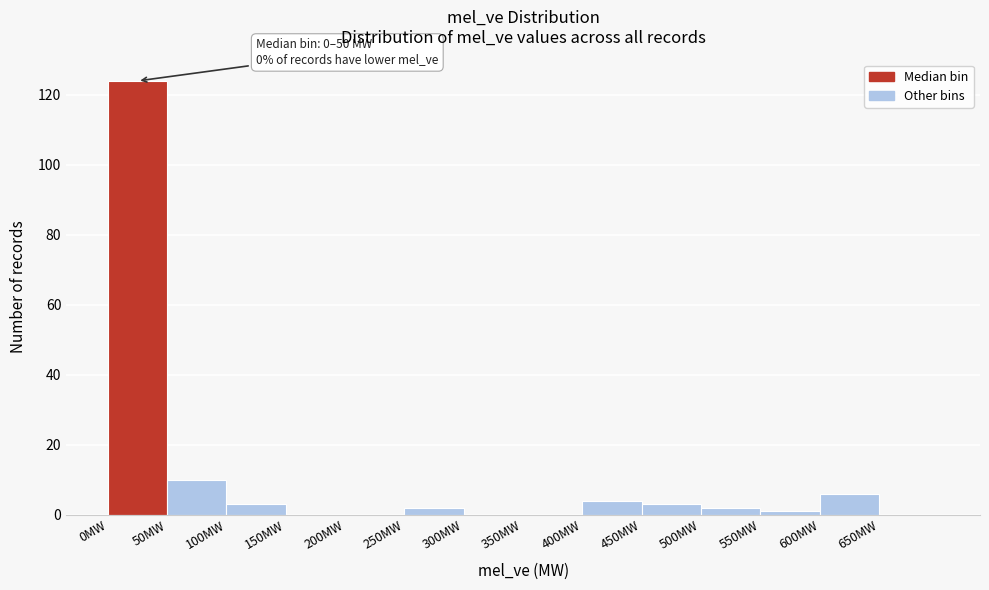

Over which range of the x-axis is the bar tallest?

0 to 50